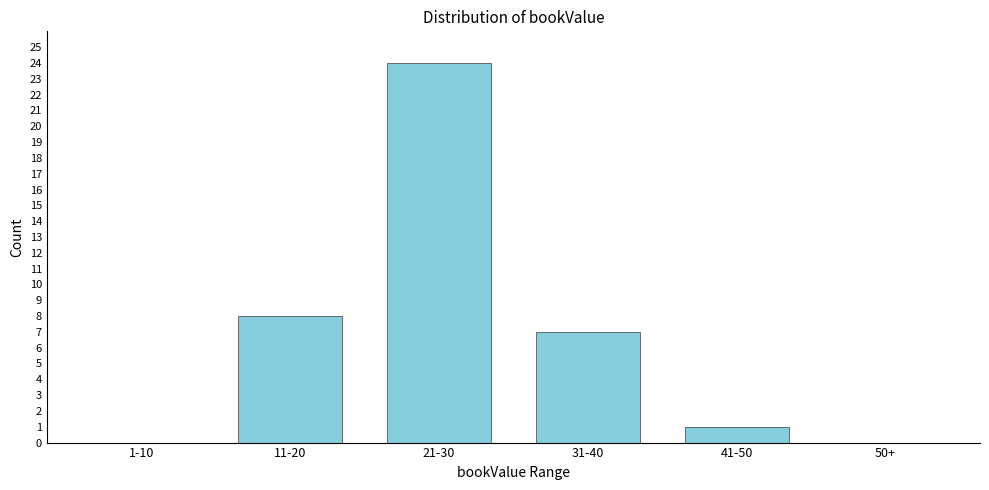

Reading left to right, transcribe all the data shown in this chart.

1-10=0	11-20=8	21-30=24	31-40=7	41-50=1	50+=0